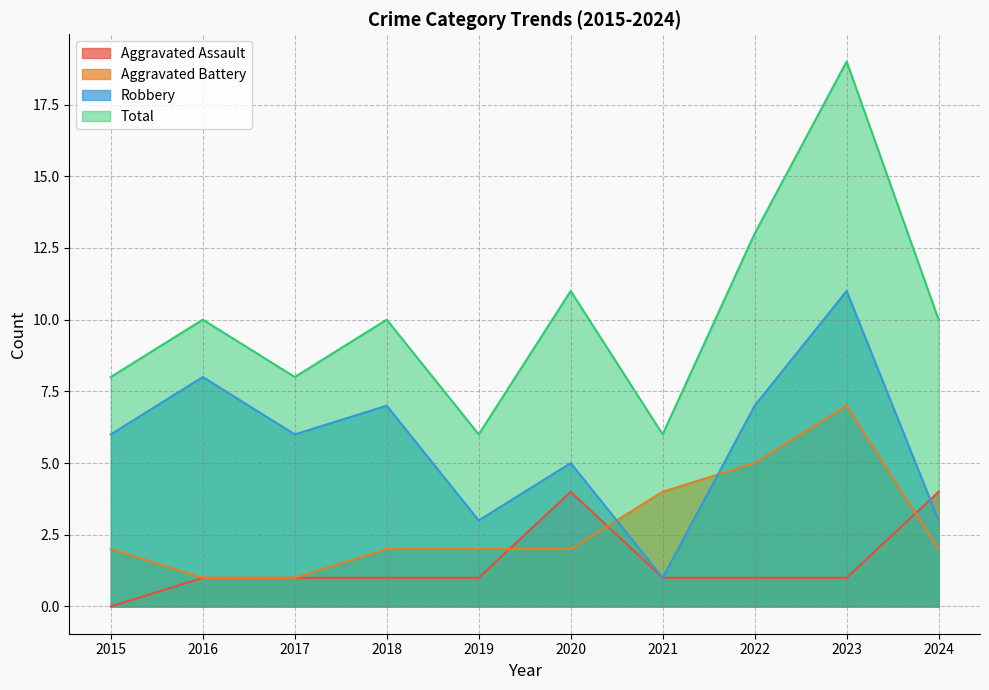

True or false: Aggravated Battery and Total intersect in this chart.

False